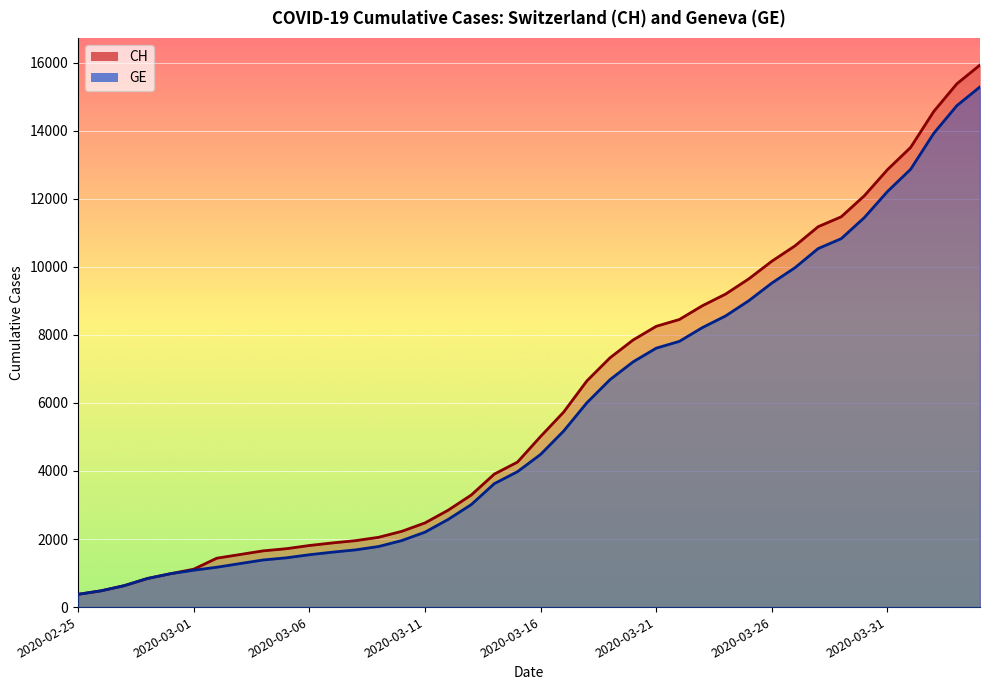

True or false: CH and GE intersect in this chart.

False